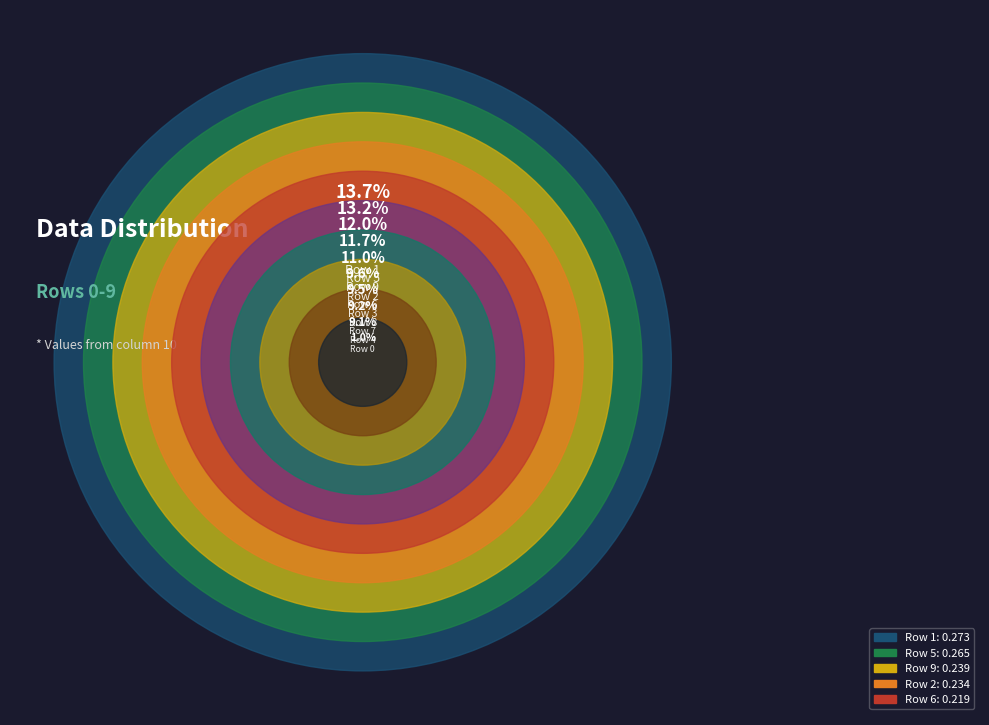

Is it true that Row 8 is 16% of the pie?

False